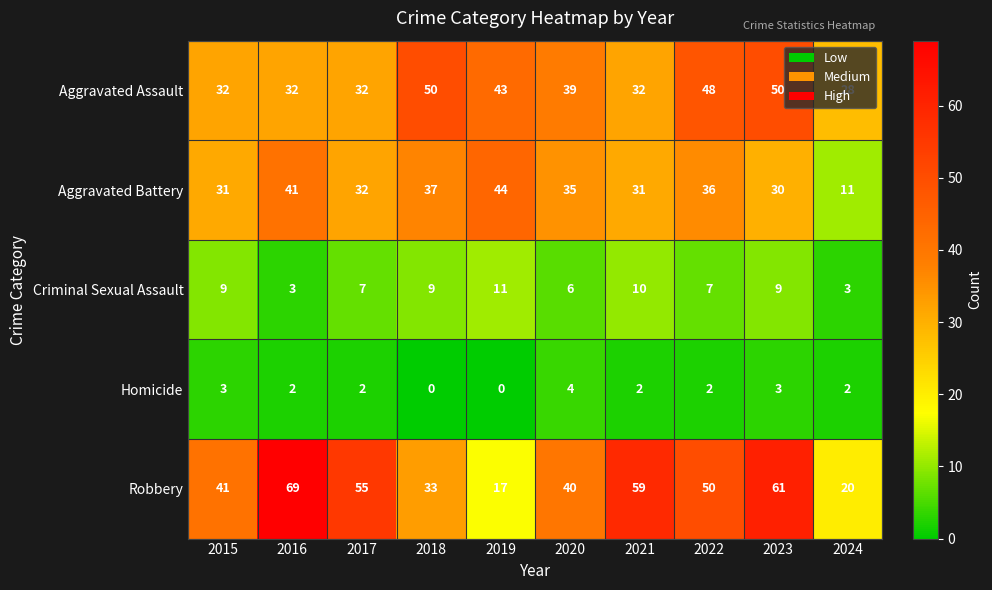

At 2024, list the series in order from largest to smallest.

Aggravated Assault, Robbery, Aggravated Battery, Criminal Sexual Assault, Homicide